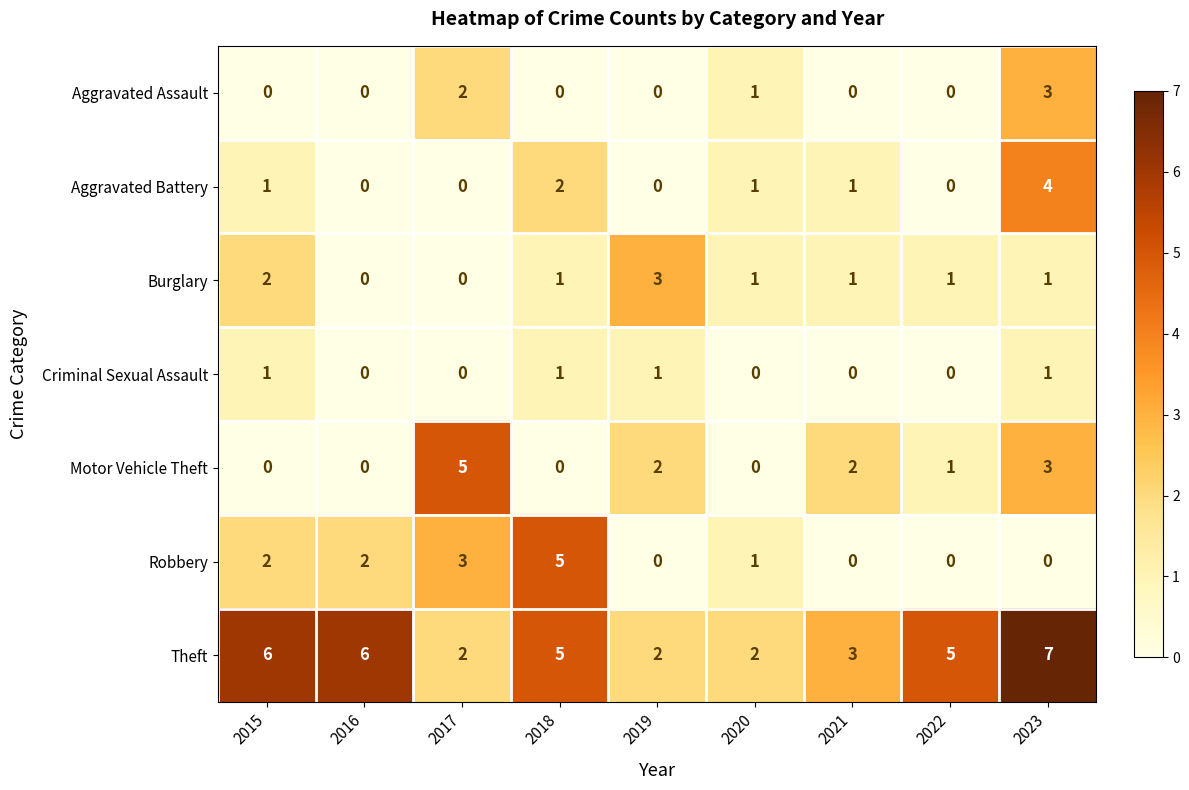

What is the maximum value shown in the chart?

7